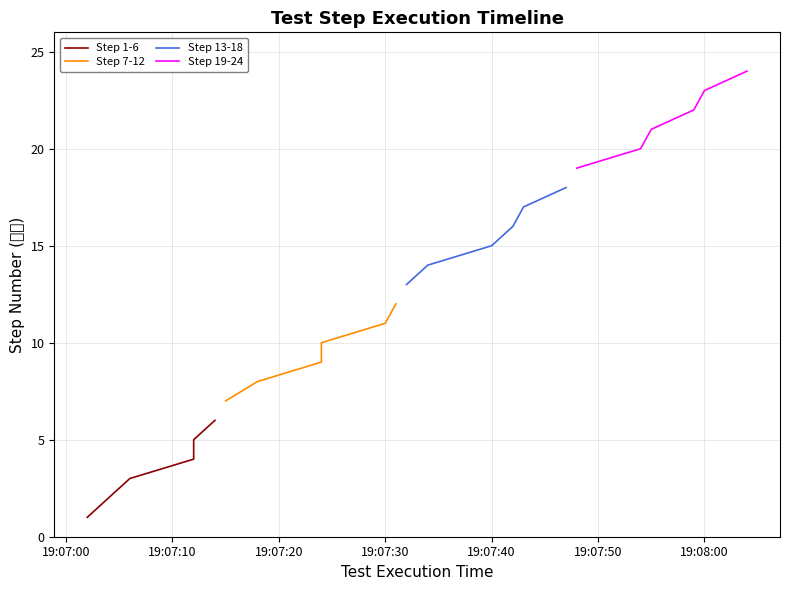

What are all the series names shown in the legend?

Step 1-6, Step 7-12, Step 13-18, Step 19-24